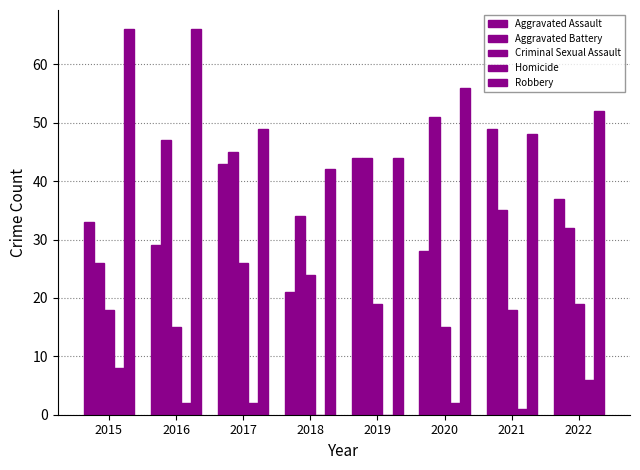

At which category is the sum across all series the highest?

2017